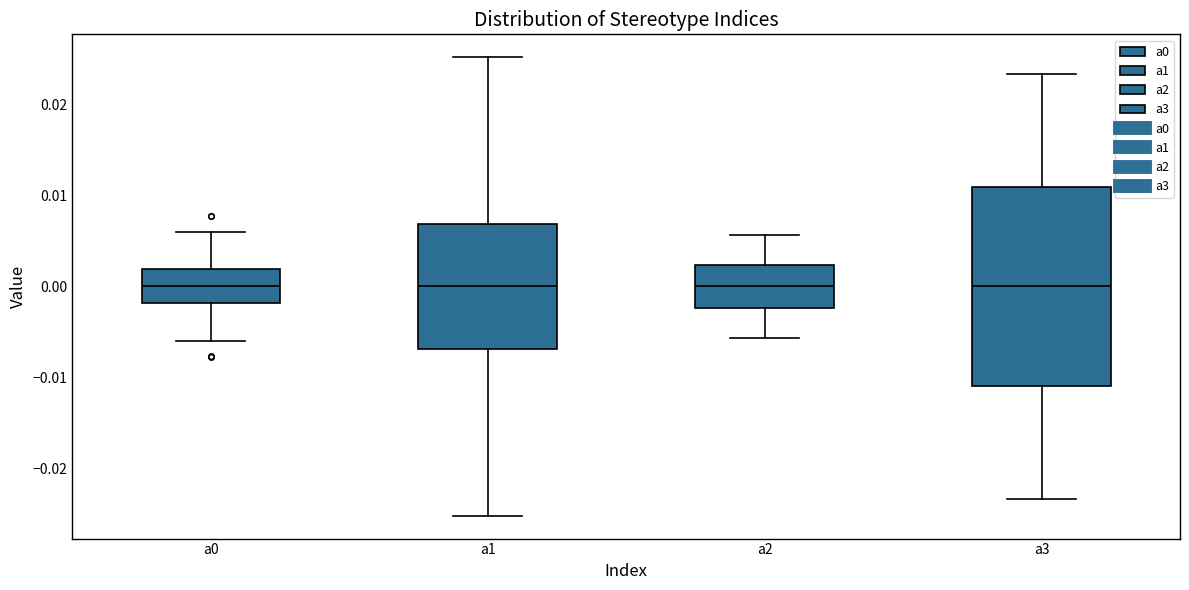

Reading left to right, transcribe this box plot: for each box, give where its median line is, the range the box spans, and where its two whiskers end, as read against the y-axis. The values are not printed on the chart, so give them approximately, as read against the axis.

a0: median 0.000, box -0.002 to 0.002, whiskers -0.006 to 0.006
a1: median 0.000, box -0.007 to 0.007, whiskers -0.025 to 0.025
a2: median 0.000, box -0.002 to 0.002, whiskers -0.006 to 0.006
a3: median 0.000, box -0.011 to 0.011, whiskers -0.023 to 0.023